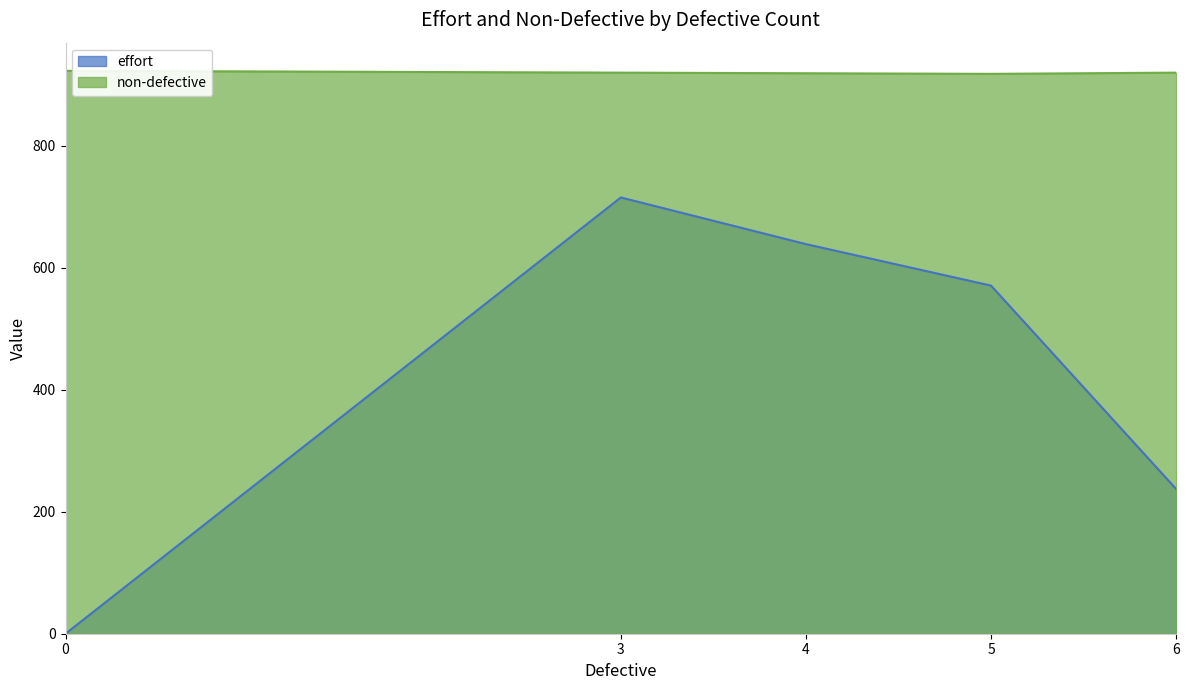

In effort, how many points are higher than both neighbors (excluding endpoints)?

1